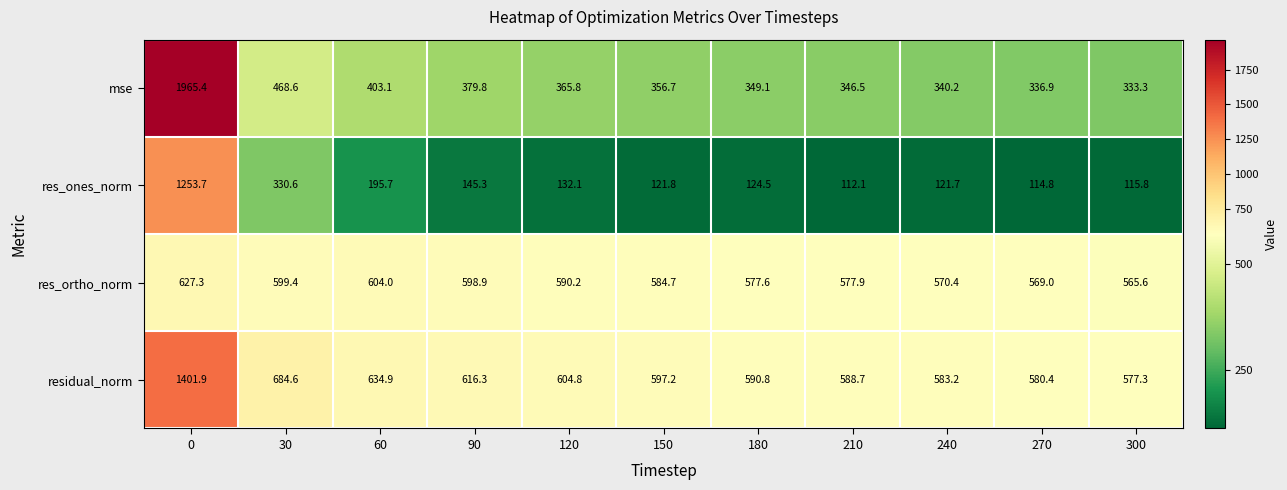

Where is res_ones_norm nearest to the value 682?

30